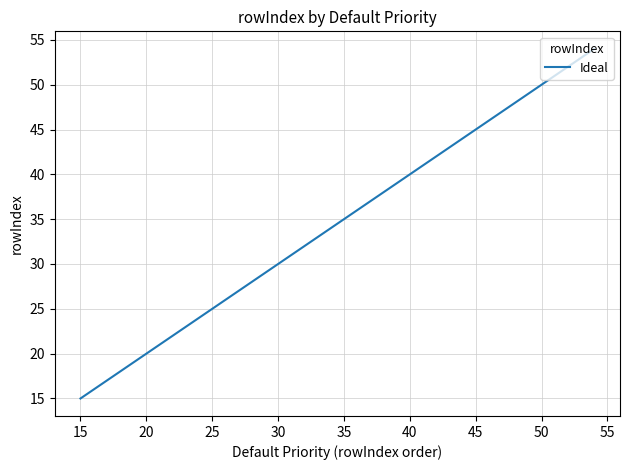

What is the minimum value shown in the chart?

15